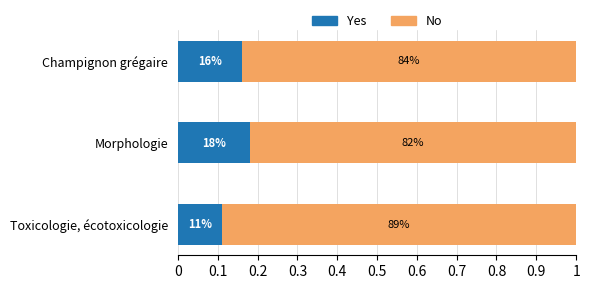

How many bars are there in each group?

2